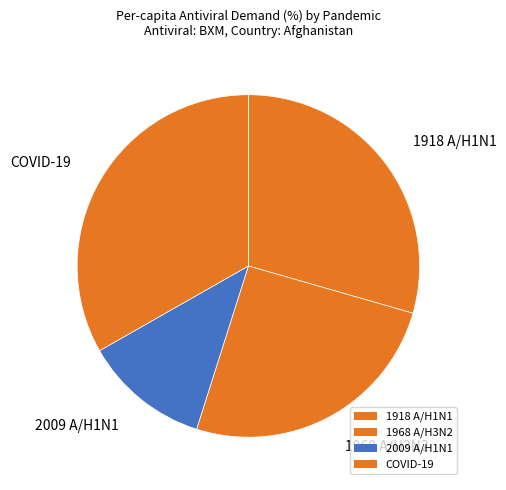

True or false: 1968 A/H3N2 accounts for 25% of the total.

True